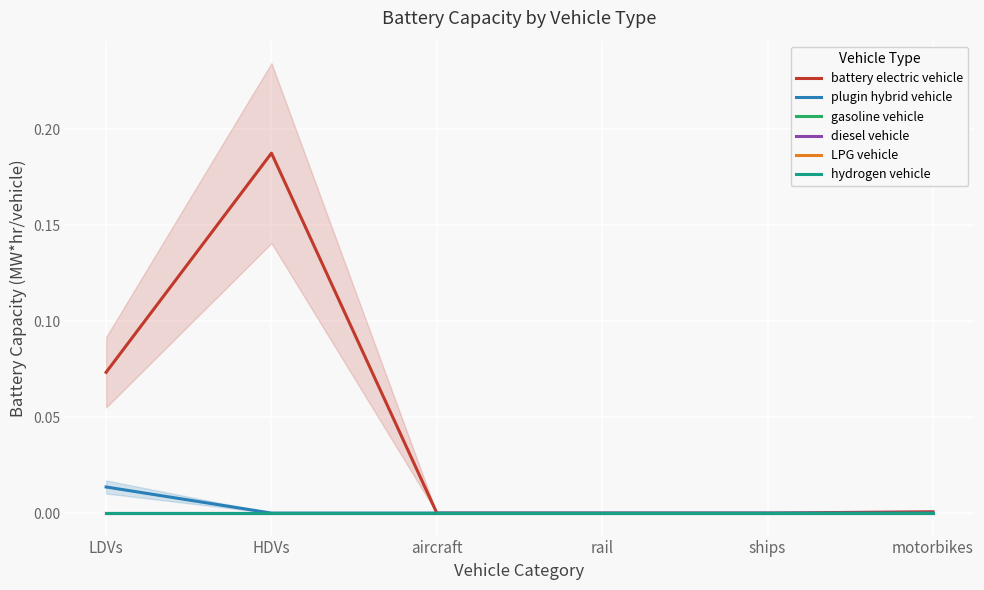

At how many categories does at least one series exceed 0?

3